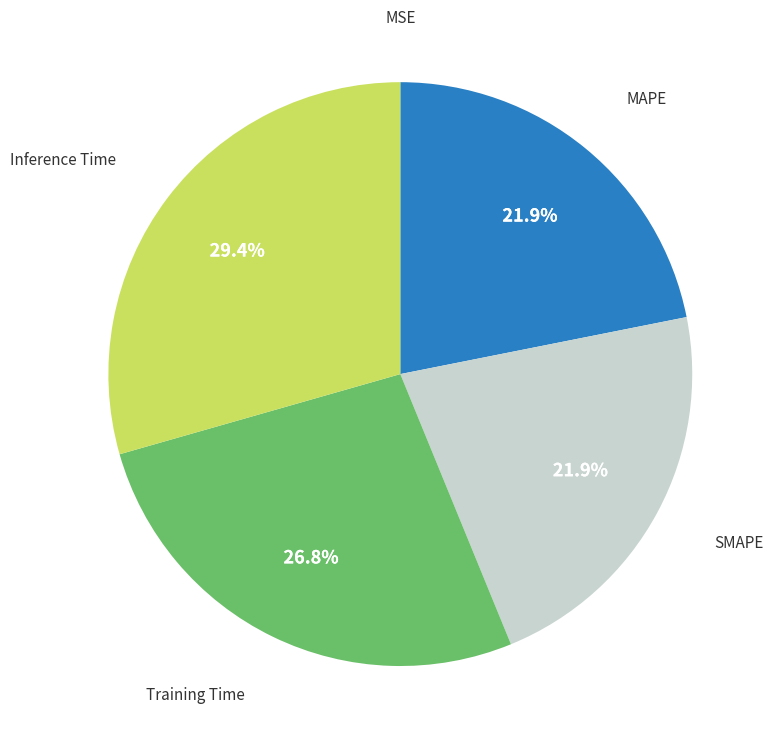

How much of the chart is everything except MAPE?

78.1%